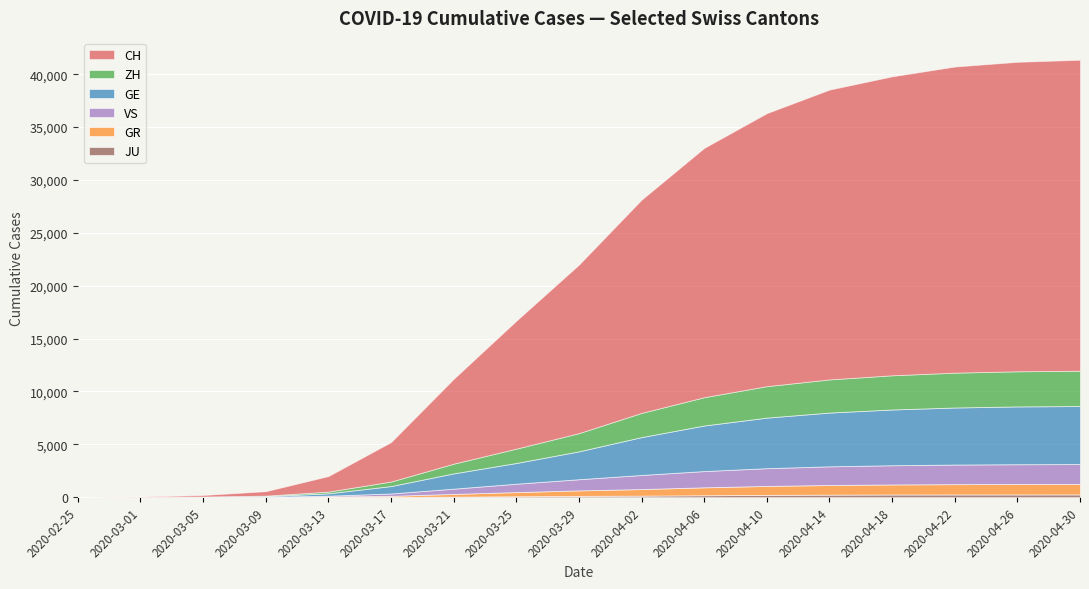

True or false: GR and ZH cross at least once.

False